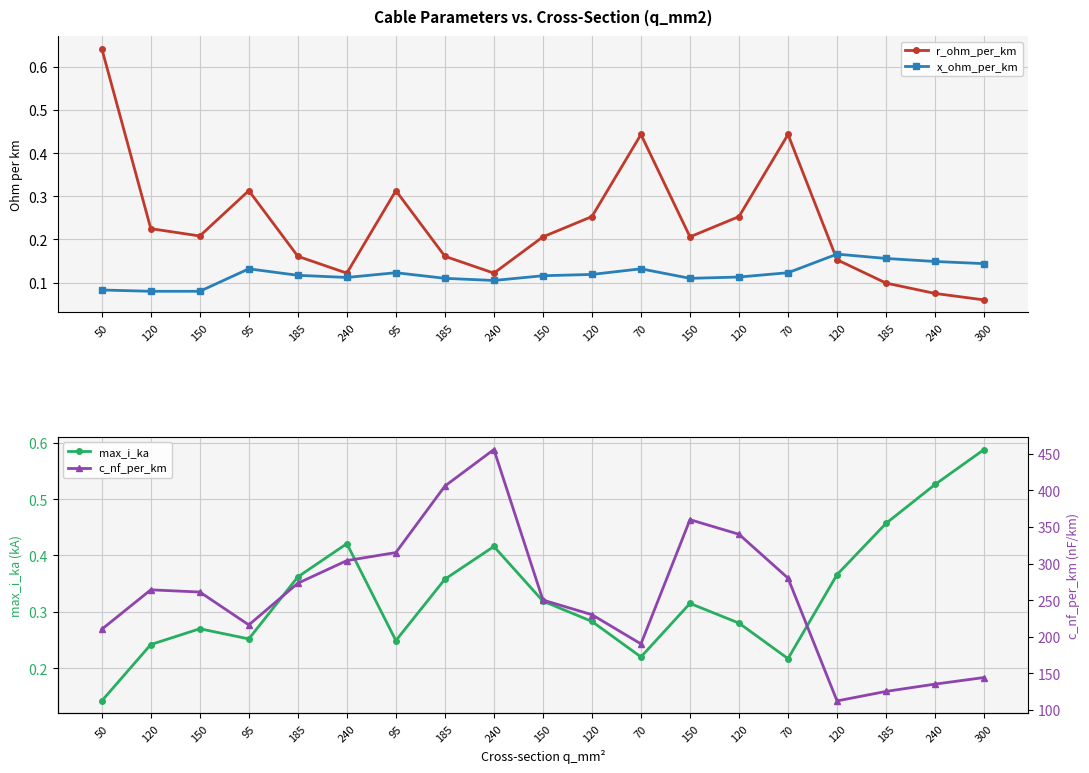

Reading right to left, what are all the values shown in this chart?

r_ohm_per_km: 300=0.1	240=0.1	185=0.1	120=0.2	70=0.4	120=0.3	150=0.2	70=0.4	120=0.3	150=0.2	240=0.1	185=0.2	95=0.3	240=0.1	185=0.2	95=0.3	150=0.2	120=0.2	50=0.6
x_ohm_per_km: 300=0.1	240=0.1	185=0.2	120=0.2	70=0.1	120=0.1	150=0.1	70=0.1	120=0.1	150=0.1	240=0.1	185=0.1	95=0.1	240=0.1	185=0.1	95=0.1	150=0.1	120=0.1	50=0.1
max_i_ka: 300=0.6	240=0.5	185=0.5	120=0.4	70=0.2	120=0.3	150=0.3	70=0.2	120=0.3	150=0.3	240=0.4	185=0.4	95=0.2	240=0.4	185=0.4	95=0.3	150=0.3	120=0.2	50=0.1
c_nf_per_km: 300=144.0	240=135.0	185=125.0	120=112.0	70=280.0	120=340.0	150=360.0	70=190.0	120=230.0	150=250.0	240=456.0	185=406.0	95=315.0	240=304.0	185=273.0	95=216.0	150=261.0	120=264.0	50=210.0